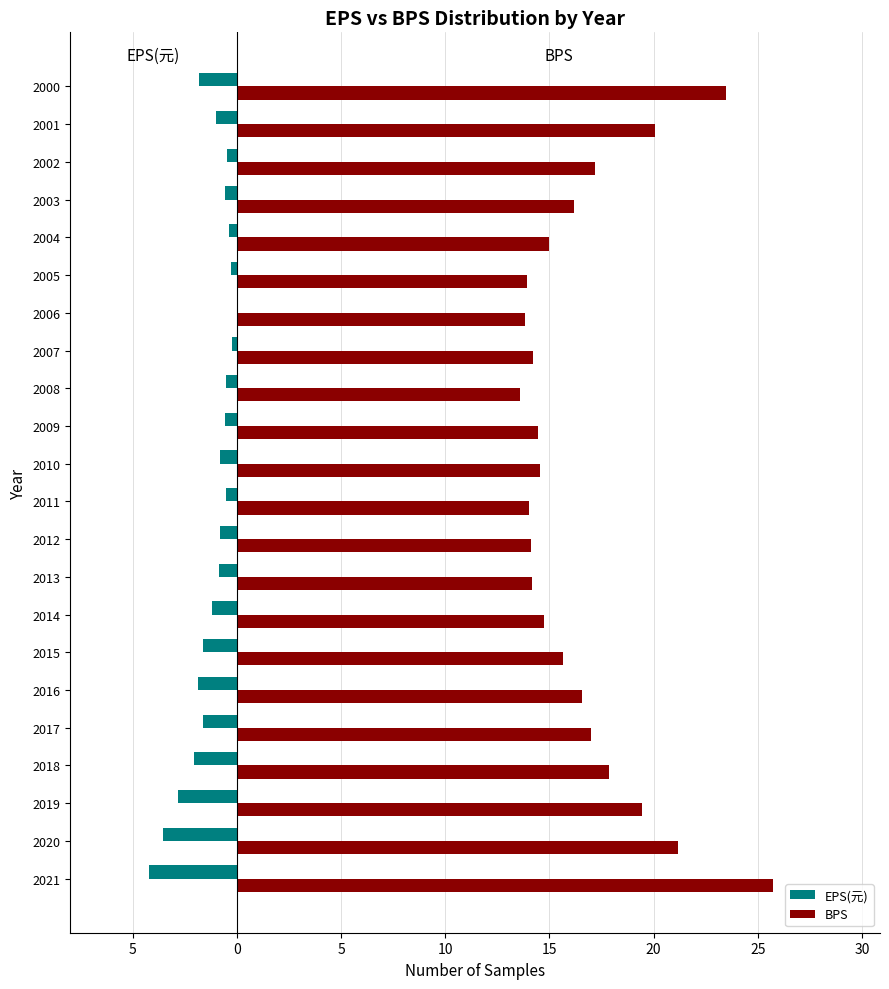

What are all the series names shown in the legend?

EPS(元), BPS